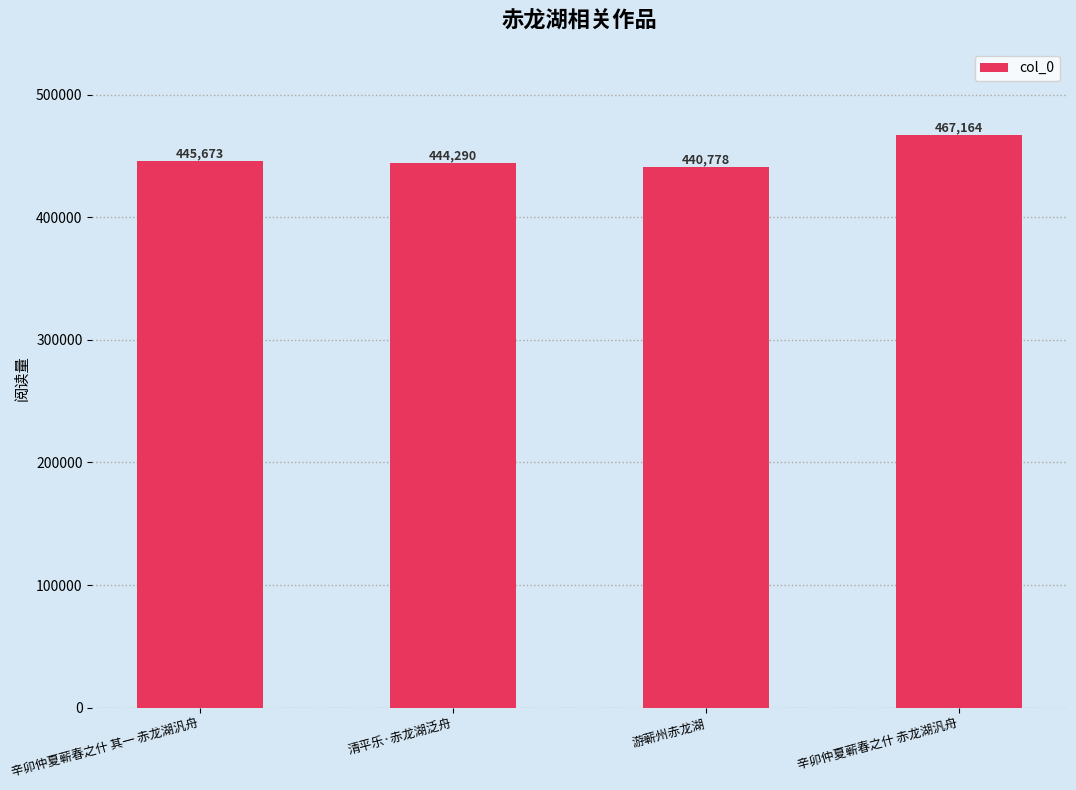

What is the sum of all values?

1797905